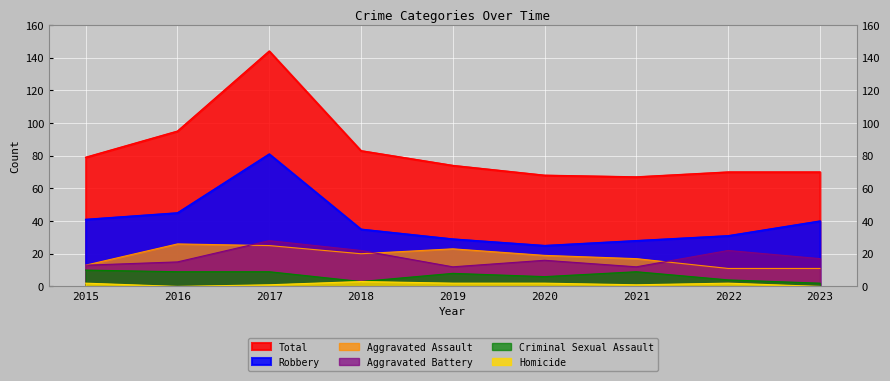

Is it true that Homicide equals 2 at 2022?

True